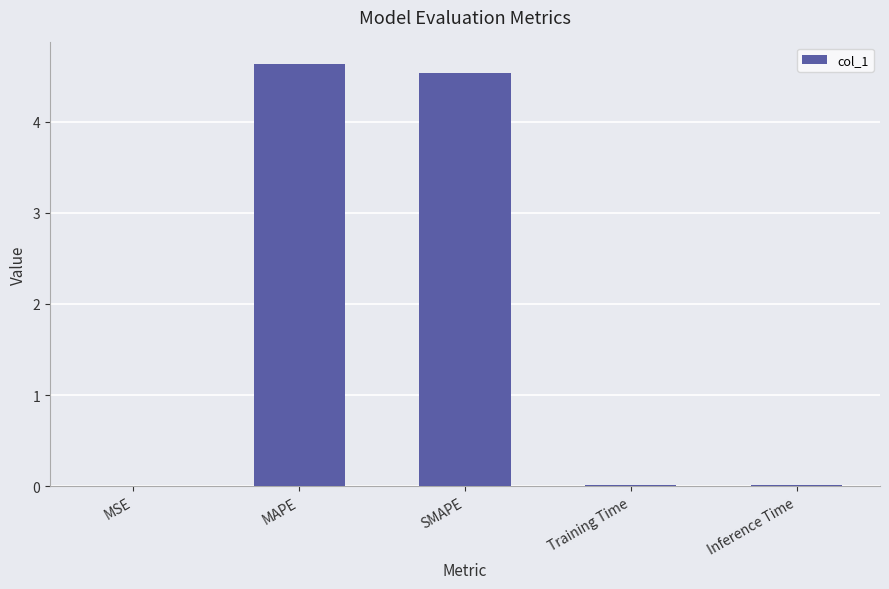

What value does the data have at SMAPE?

4.5